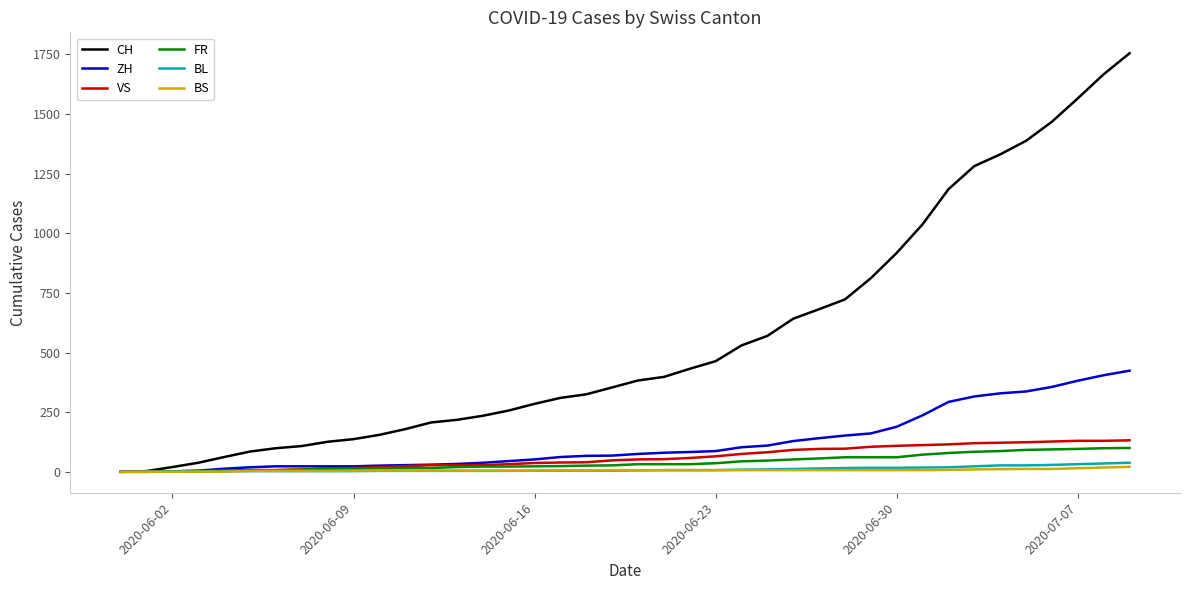

Which series has the largest range (max minus min)?

CH